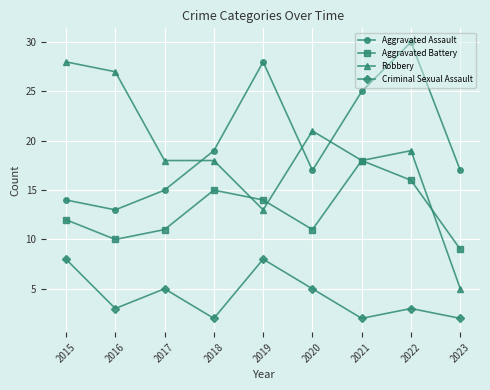

Reading right to left, transcribe all the data shown in this chart.

Aggravated Assault: 2023=17	2022=30	2021=25	2020=17	2019=28	2018=19	2017=15	2016=13	2015=14
Aggravated Battery: 2023=9	2022=16	2021=18	2020=11	2019=14	2018=15	2017=11	2016=10	2015=12
Robbery: 2023=5	2022=19	2021=18	2020=21	2019=13	2018=18	2017=18	2016=27	2015=28
Criminal Sexual Assault: 2023=2	2022=3	2021=2	2020=5	2019=8	2018=2	2017=5	2016=3	2015=8